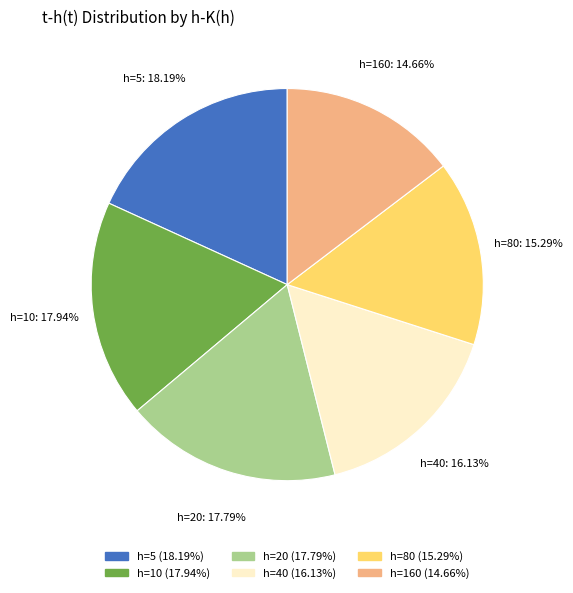

Count the number of slices in the pie.

6